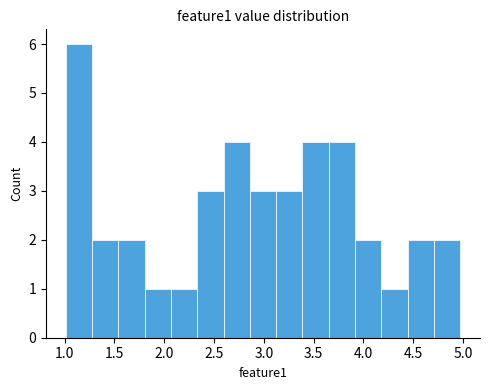

Which range on the x-axis has the tallest bar?

1.00 to 1.25